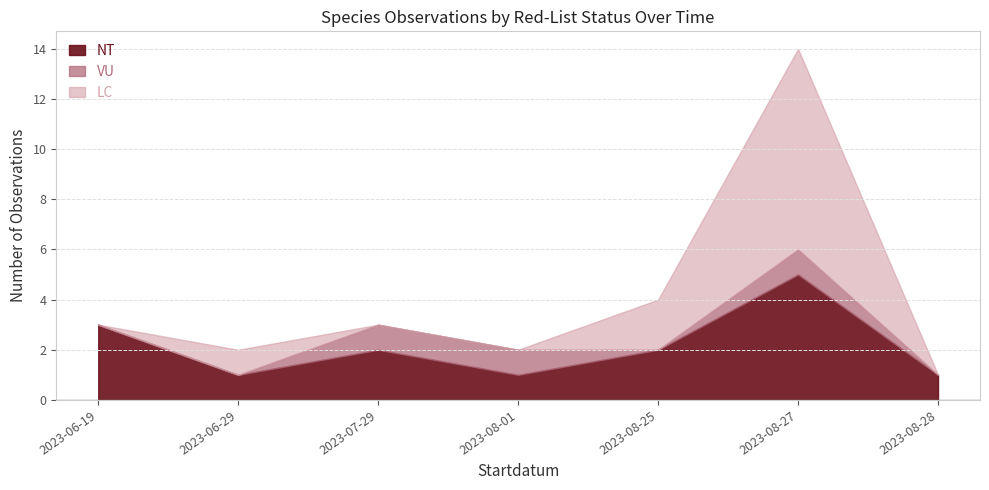

What is the total value across all series at 2023-06-19?

3